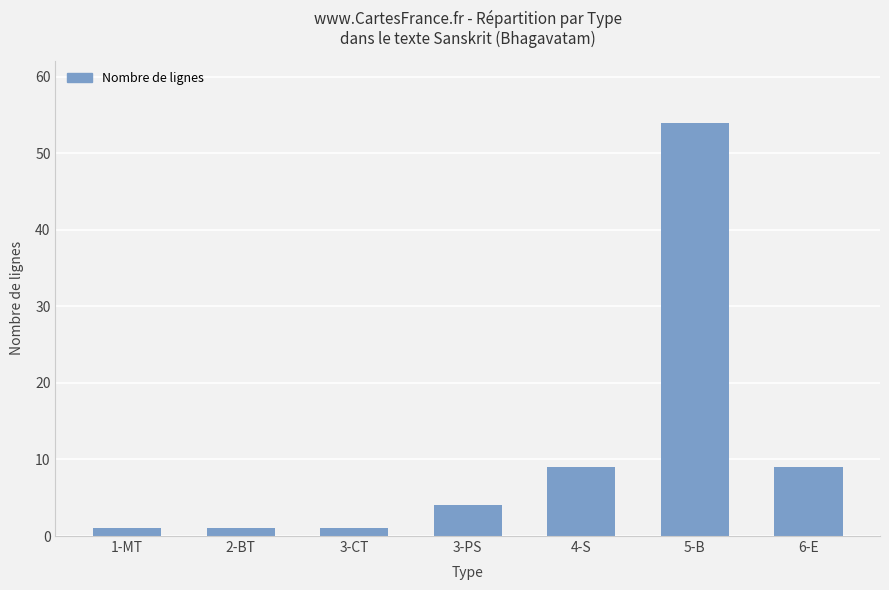

Reading left to right, what are all the values shown in this chart?

1-MT=1	2-BT=1	3-CT=1	3-PS=4	4-S=9	5-B=54	6-E=9